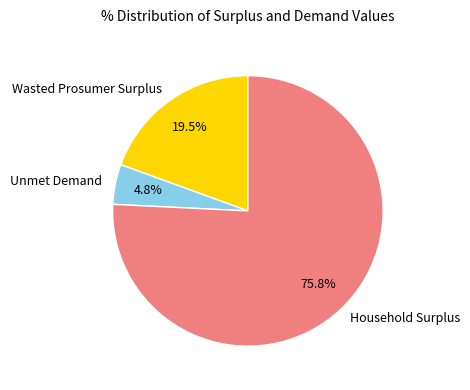

Is there a majority slice in this chart?

Yes